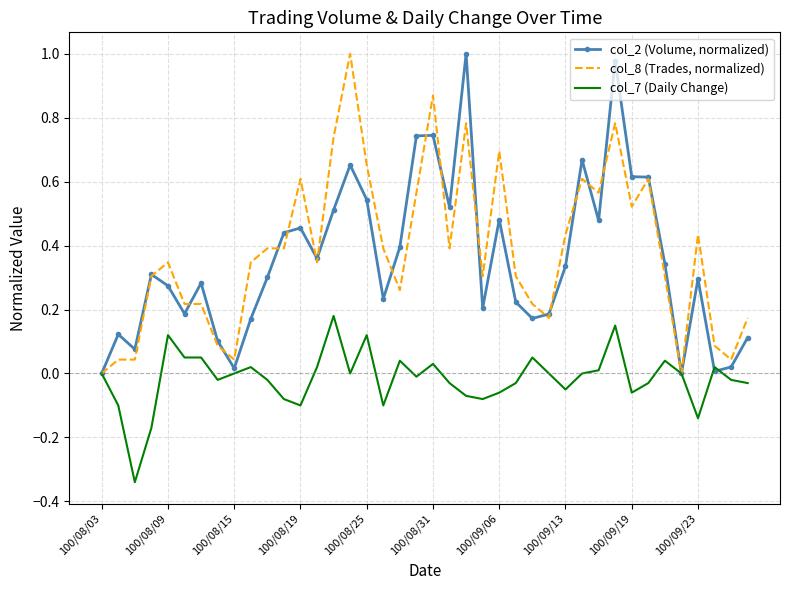

What are all the series names shown in the legend?

col_2 (Volume, normalized), col_8 (Trades, normalized), col_7 (Daily Change)